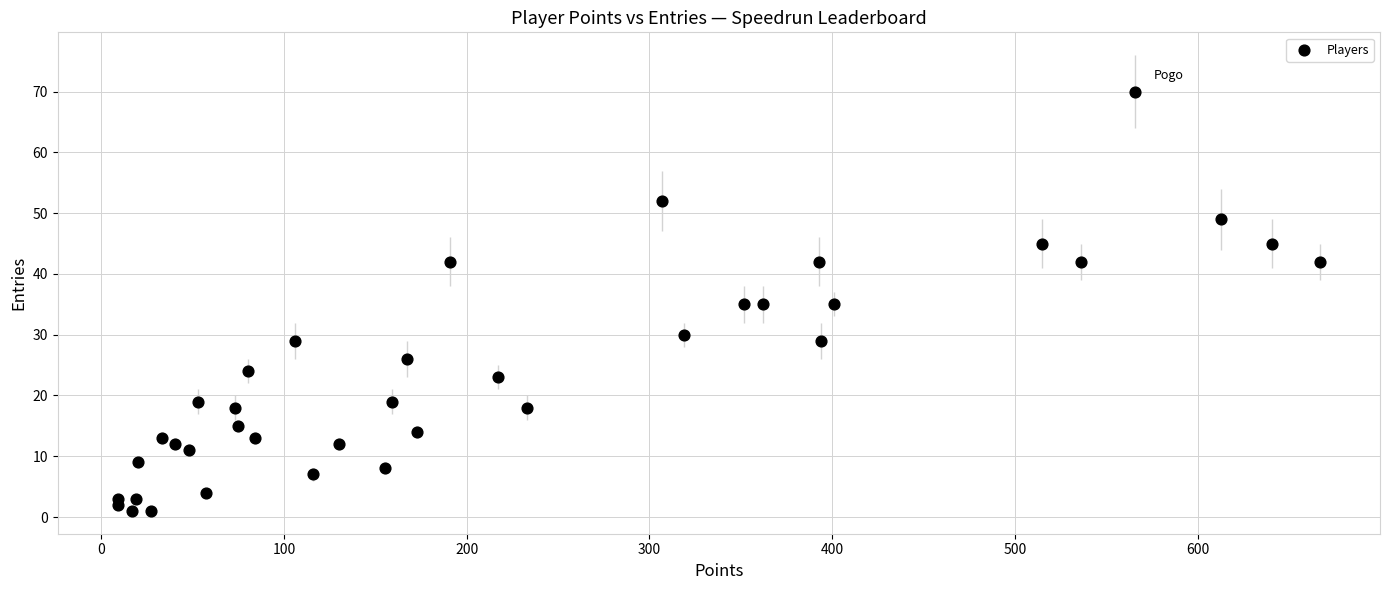

What is the range of Y values (max minus min)?

69